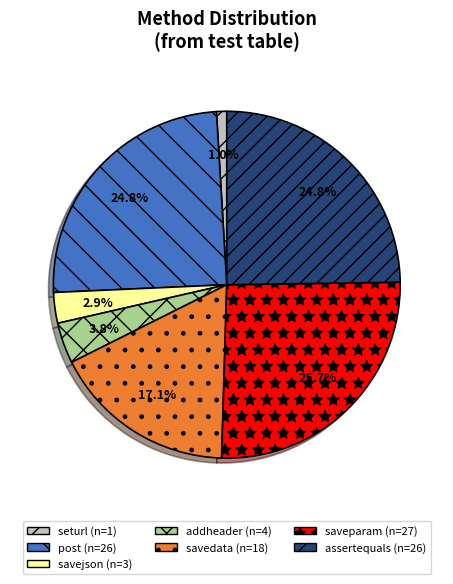

Does any single category account for the majority?

No